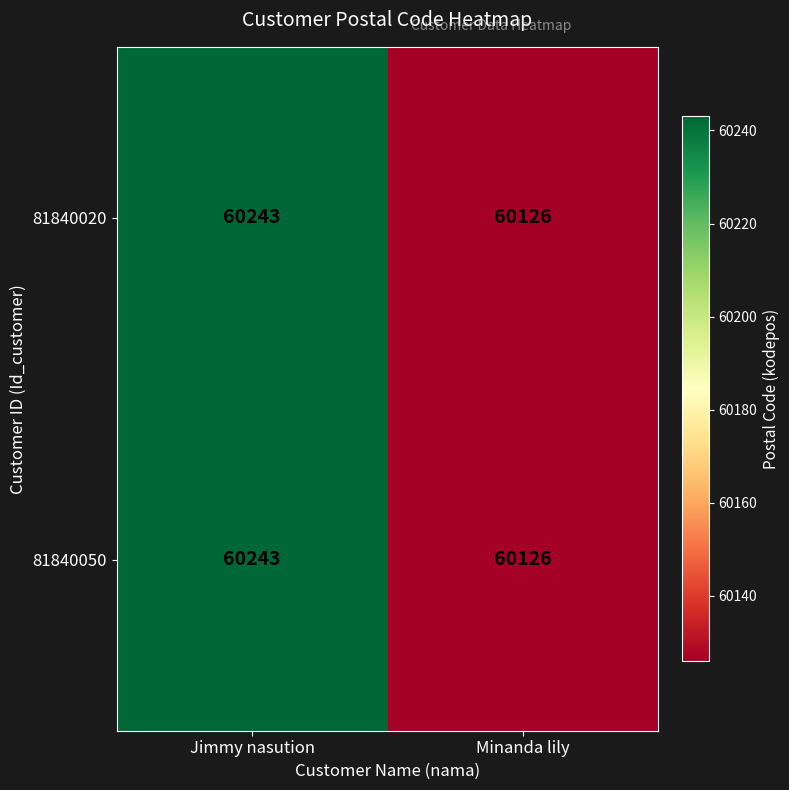

Where is 81840050 nearest to the value 60184?

Minanda lily